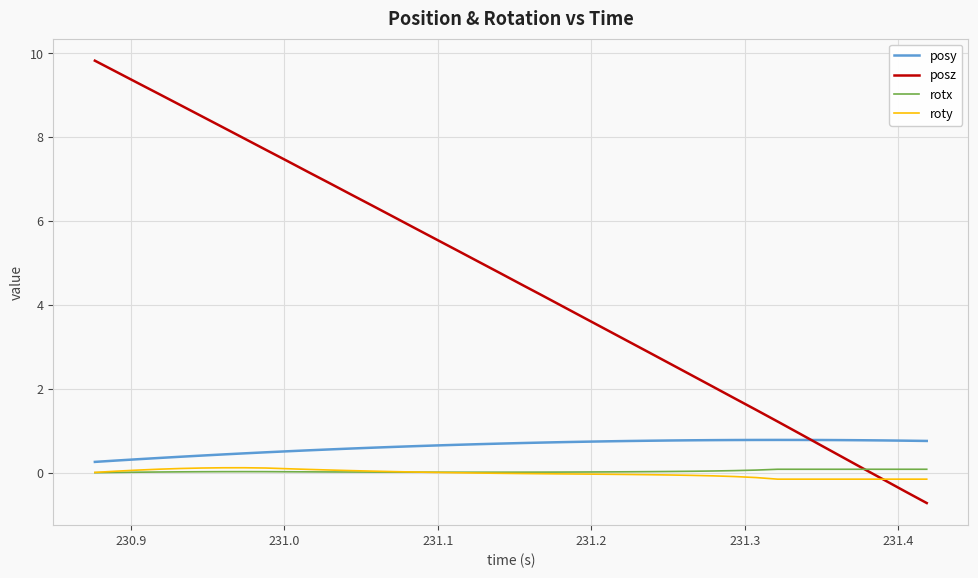

What is the difference between the maximum and second lowest values in the rotx series?

0.1